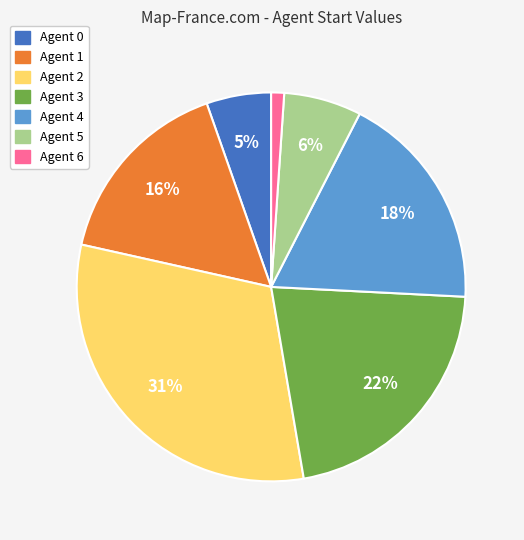

Is there a majority slice in this chart?

No